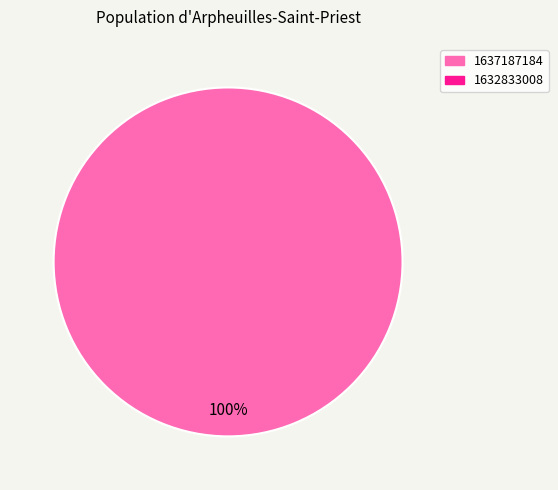

Rank the categories by value from lowest to highest.

1632833008, 1637187184